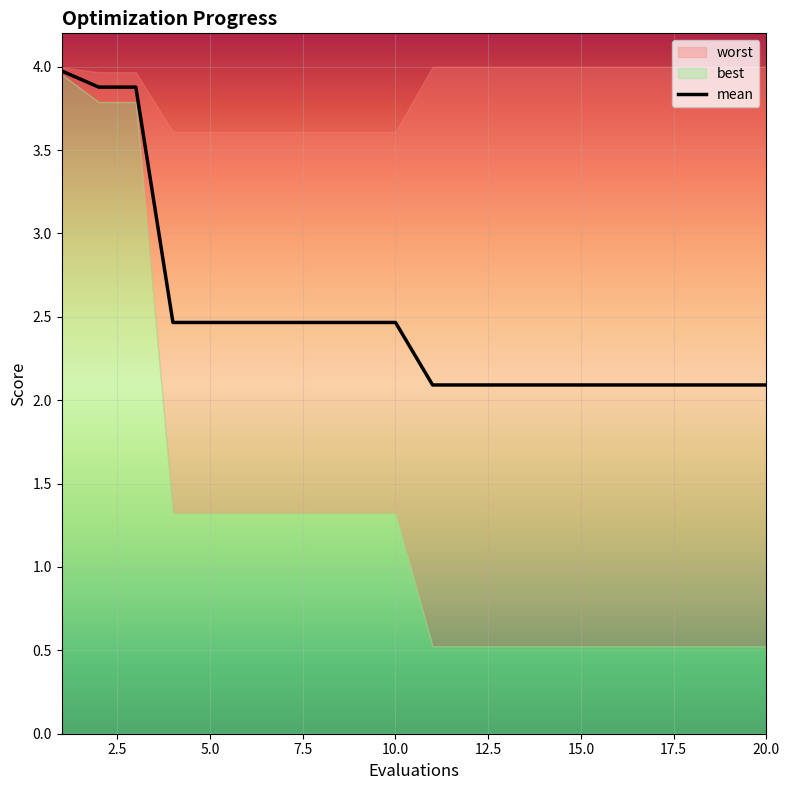

Reading right to left, extract all data points from this chart.

2.1	2.1	2.1	2.1	2.1	2.1	2.1	2.1	2.1	2.1	2.5	2.5	2.5	2.5	2.5	2.5	2.5	3.9	3.9	4.0